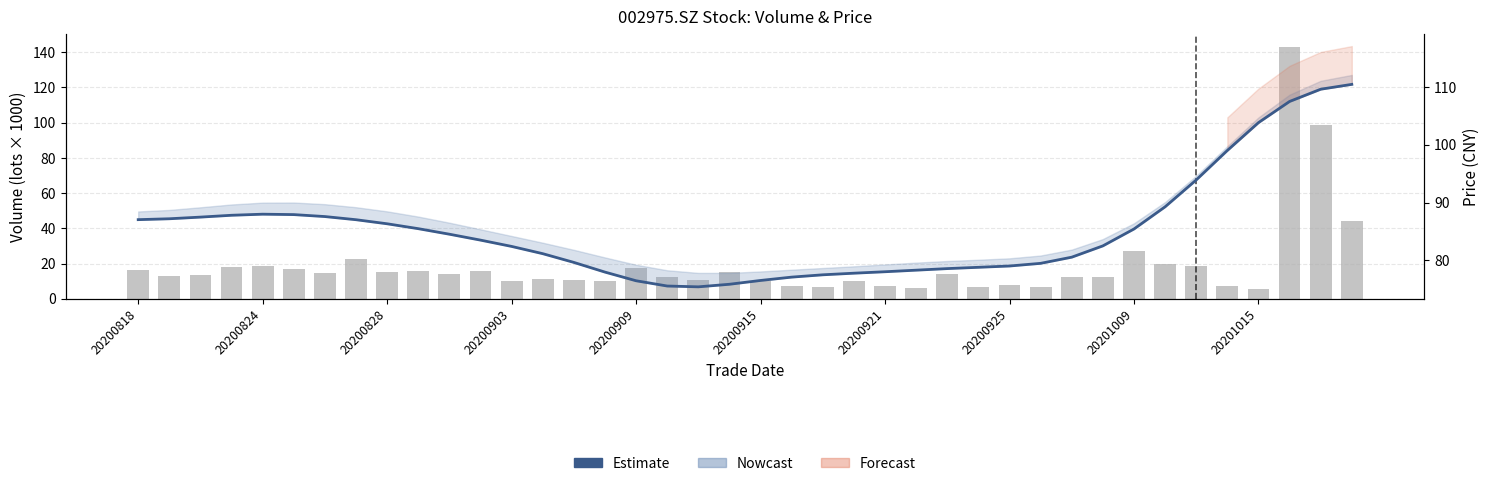

What position from the right is 13?

27